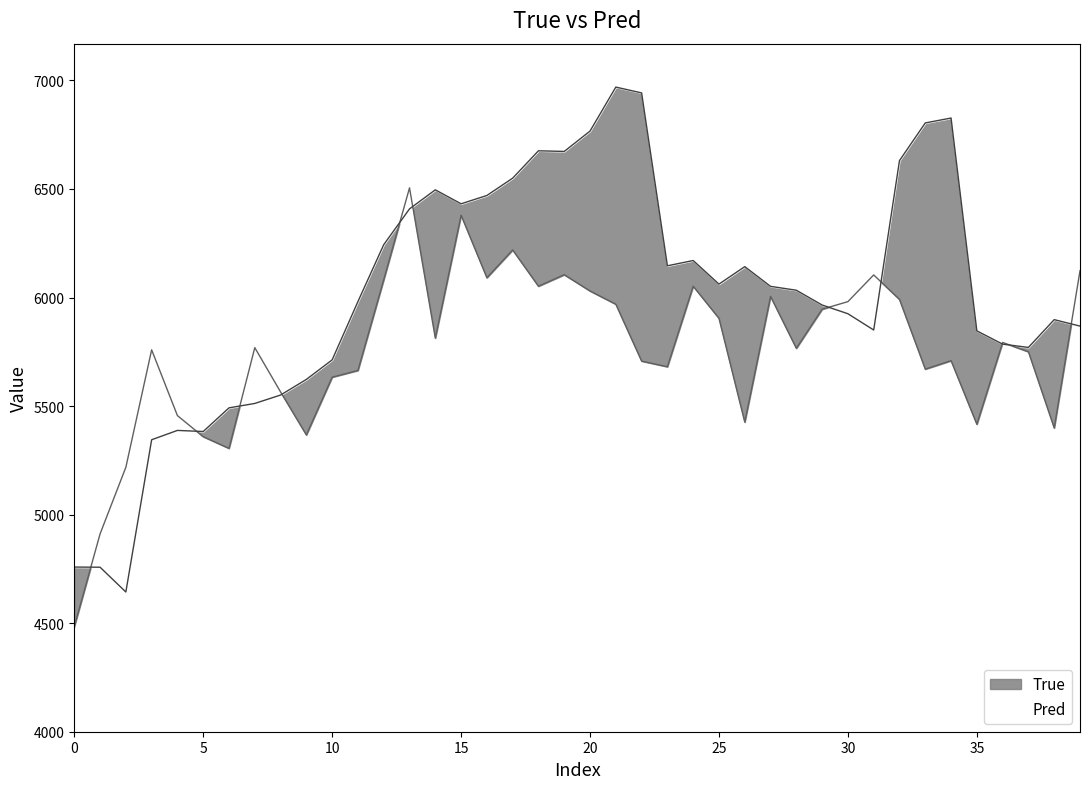

The Pred series shows 6969.2 at 21. True or false?

True